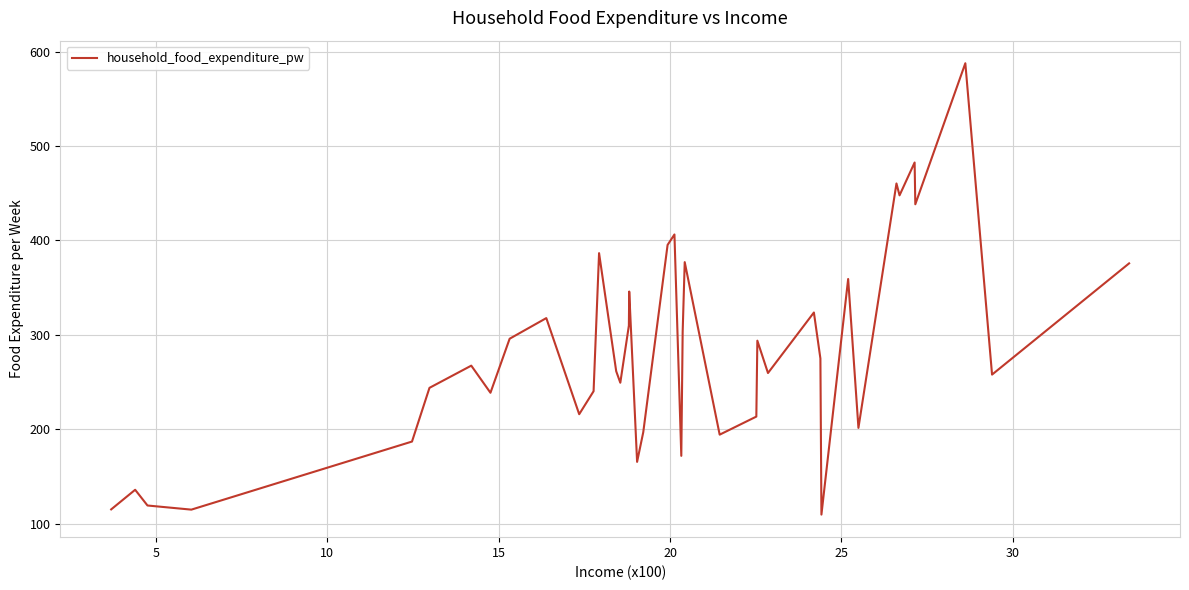

How many lines are shown in the chart?

1